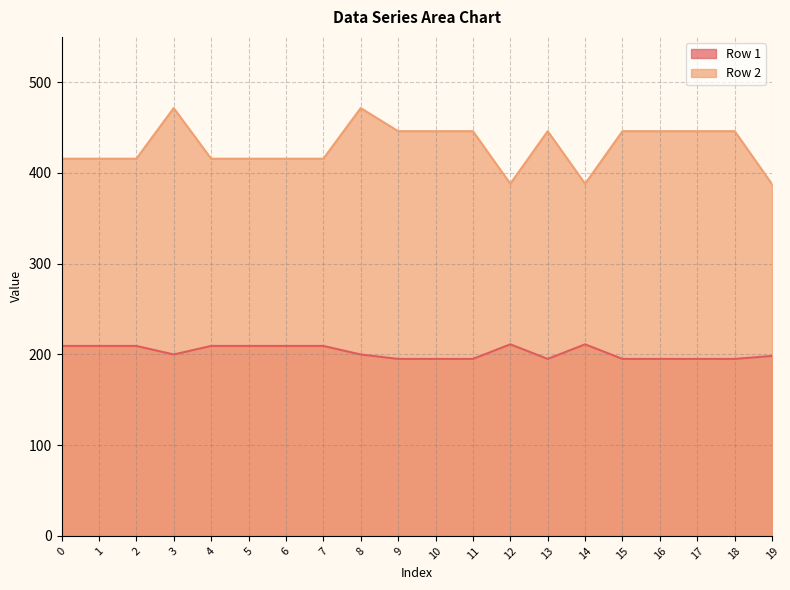

At which label is Row 1 closest to 203?

3